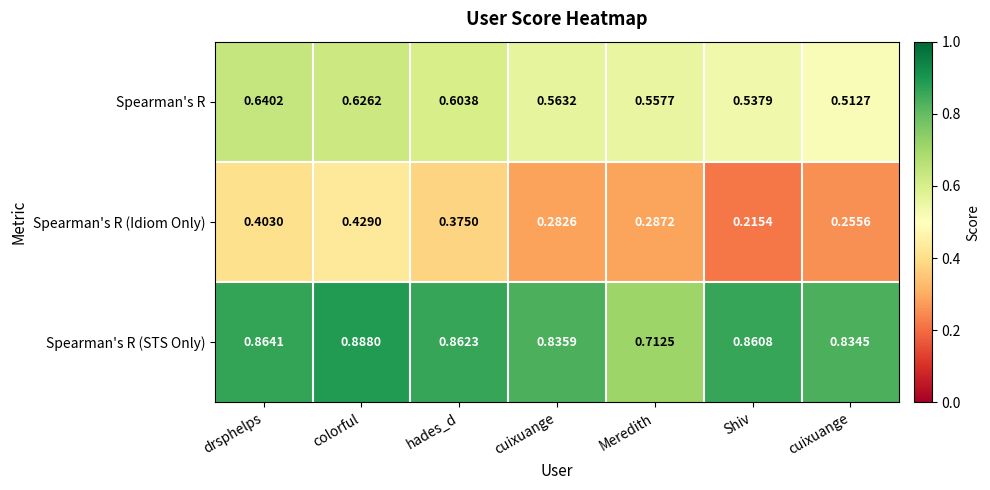

How many data points does each series have?

7